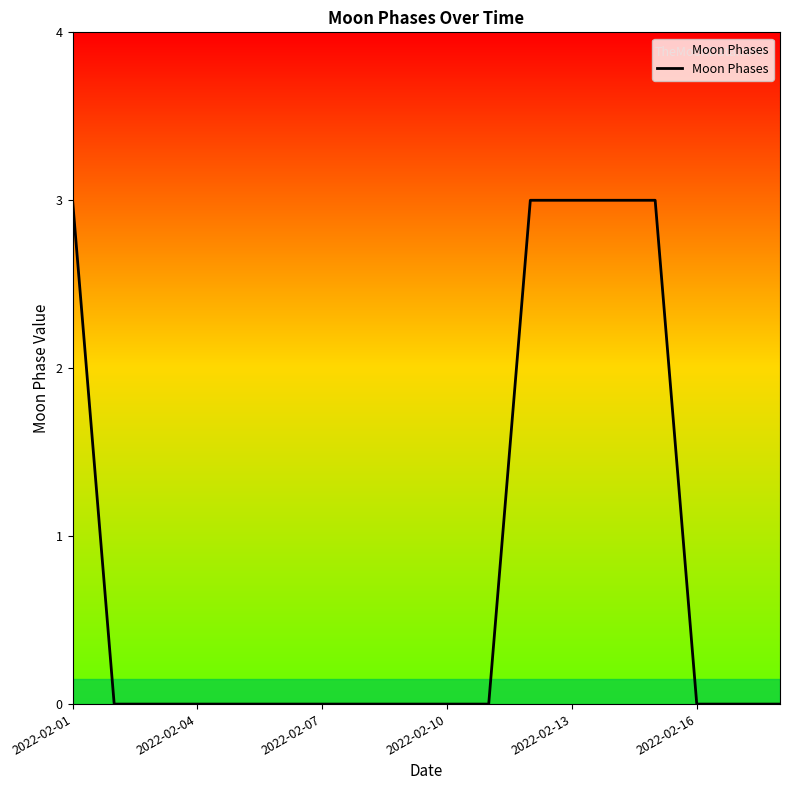

What is the difference between the maximum and minimum values?

3